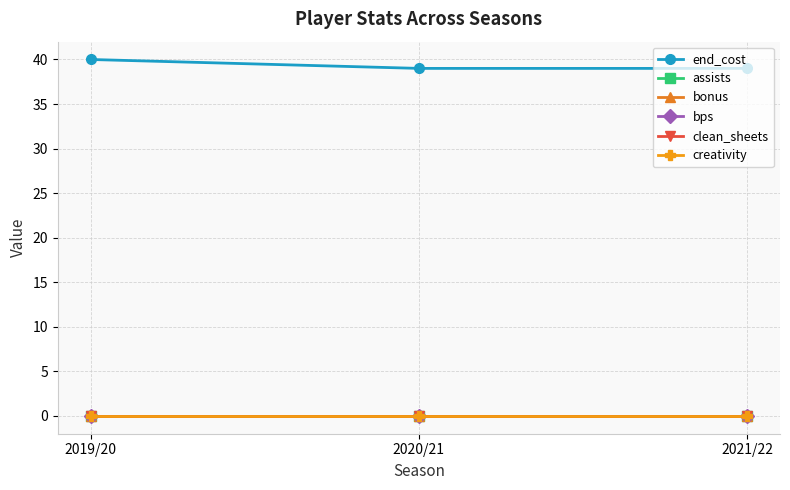

List the labels in order of creativity value, smallest first.

2019/20, 2020/21, 2021/22